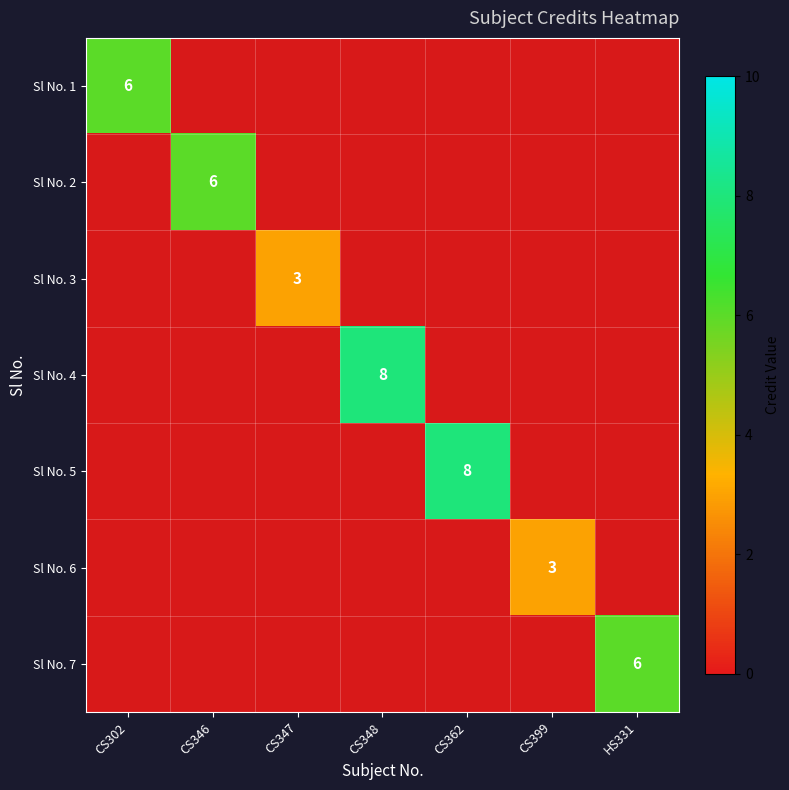

Rank the categories by Sl No. 1 value from highest to lowest.

CS302, CS346, CS347, CS348, CS362, CS399, HS331